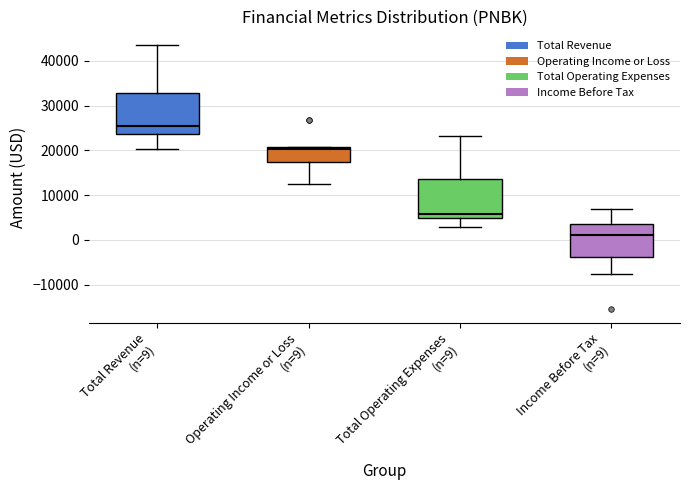

Reading left to right, read every box against the y-axis: the position of its median line, the range the box covers, and the ends of its whiskers. The values are not printed on the chart, so give them approximately, as read against the axis.

Total Revenue (n=9): median 25000, box 24000 to 33000, whiskers 20000 to 44000
Operating Income or Loss (n=9): median 20000, box 17000 to 21000, whiskers 12000 to 21000
Total Operating Expenses (n=9): median 6000, box 5000 to 14000, whiskers 3000 to 23000
Income Before Tax (n=9): median 1000, box -4000 to 4000, whiskers -8000 to 7000